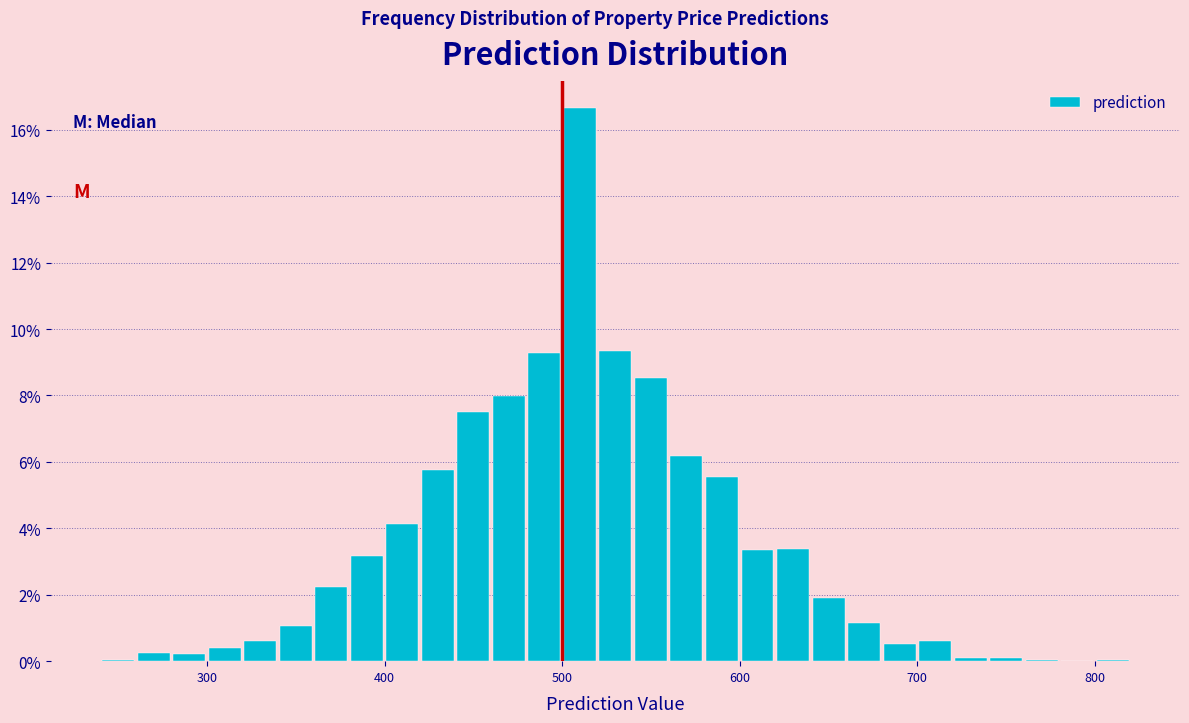

Read against the x-axis, roughly where is the centre of the tallest bar?

510